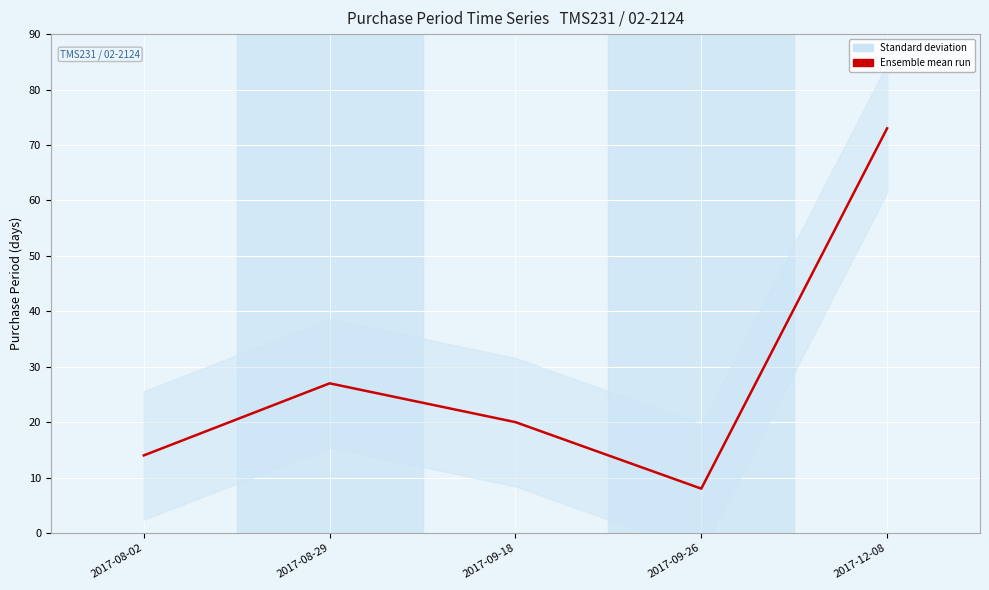

What is the label of the 5th point from the right?

2017-08-02